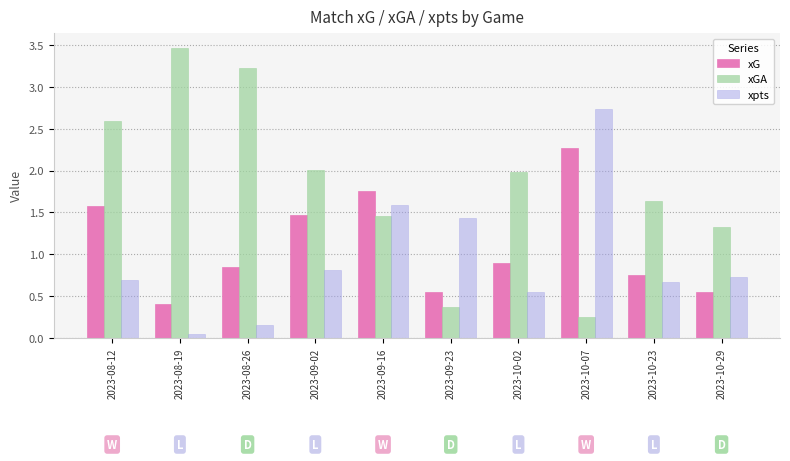

At 2023-08-19, list the series in order from largest to smallest.

xGA, xG, xpts